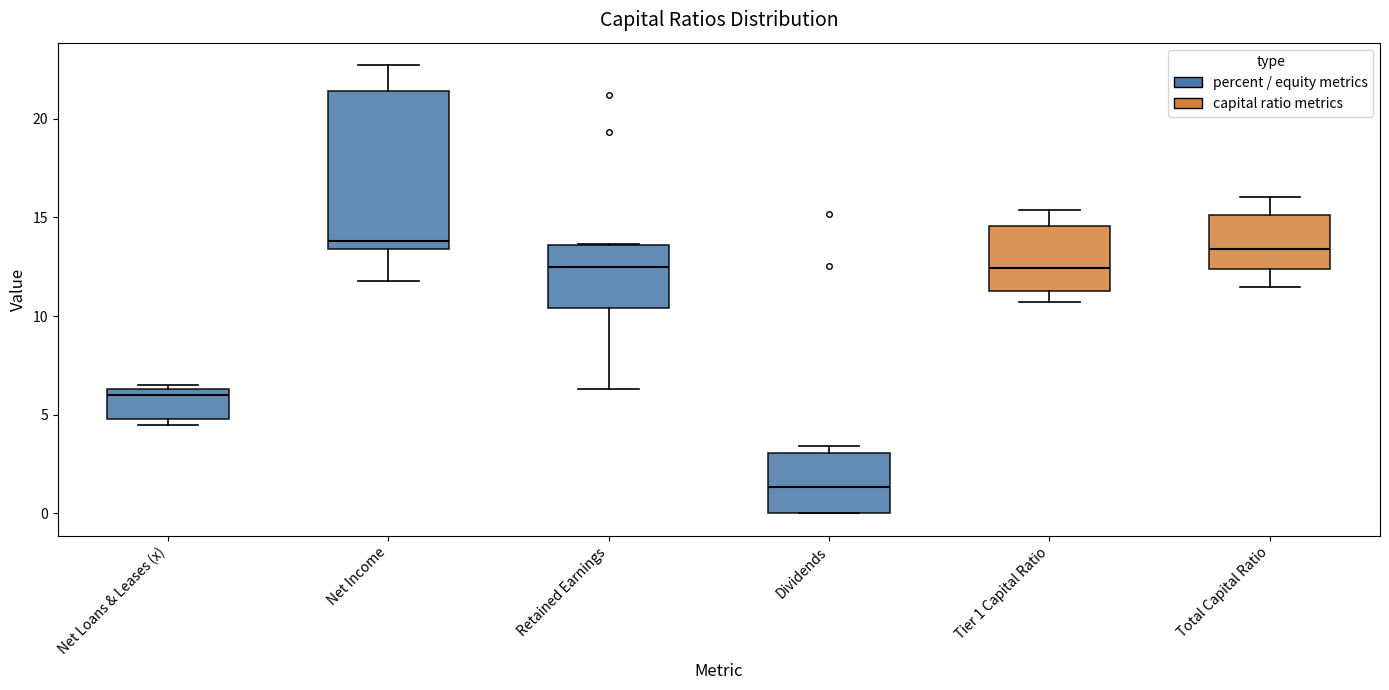

Where does the upper whisker of the box for Net Income end on the y-axis? The values are not printed on the chart, so give them approximately, as read against the axis.

22.5